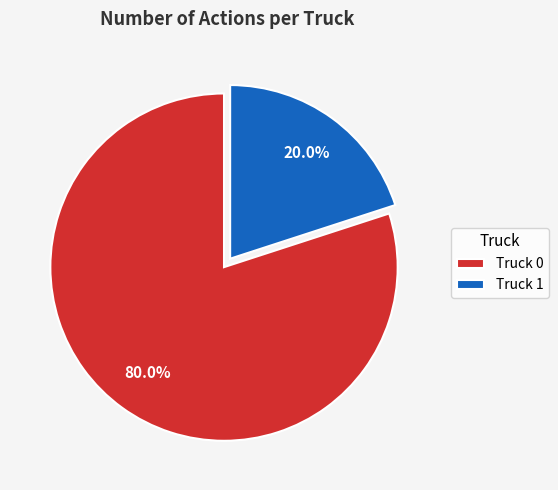

To the nearest percent, what is the combined percentage of Truck 1 and Truck 0?

100%